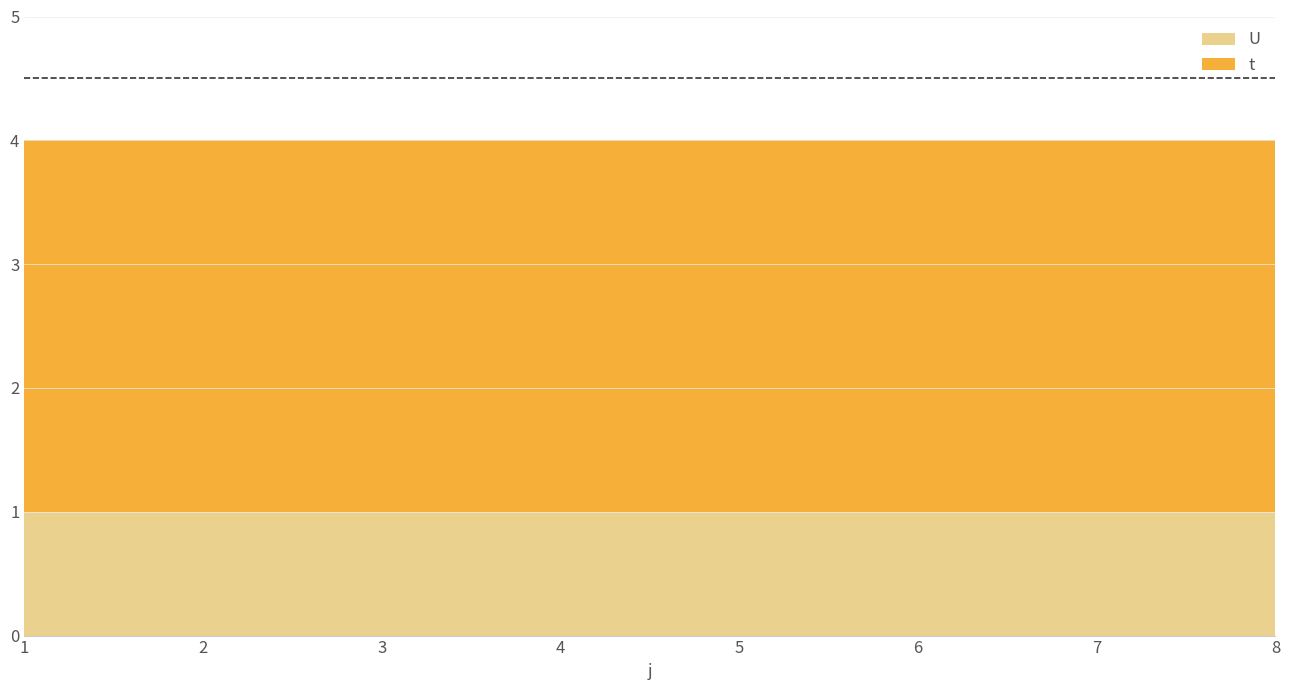

True or false: U and t cross at least once.

False